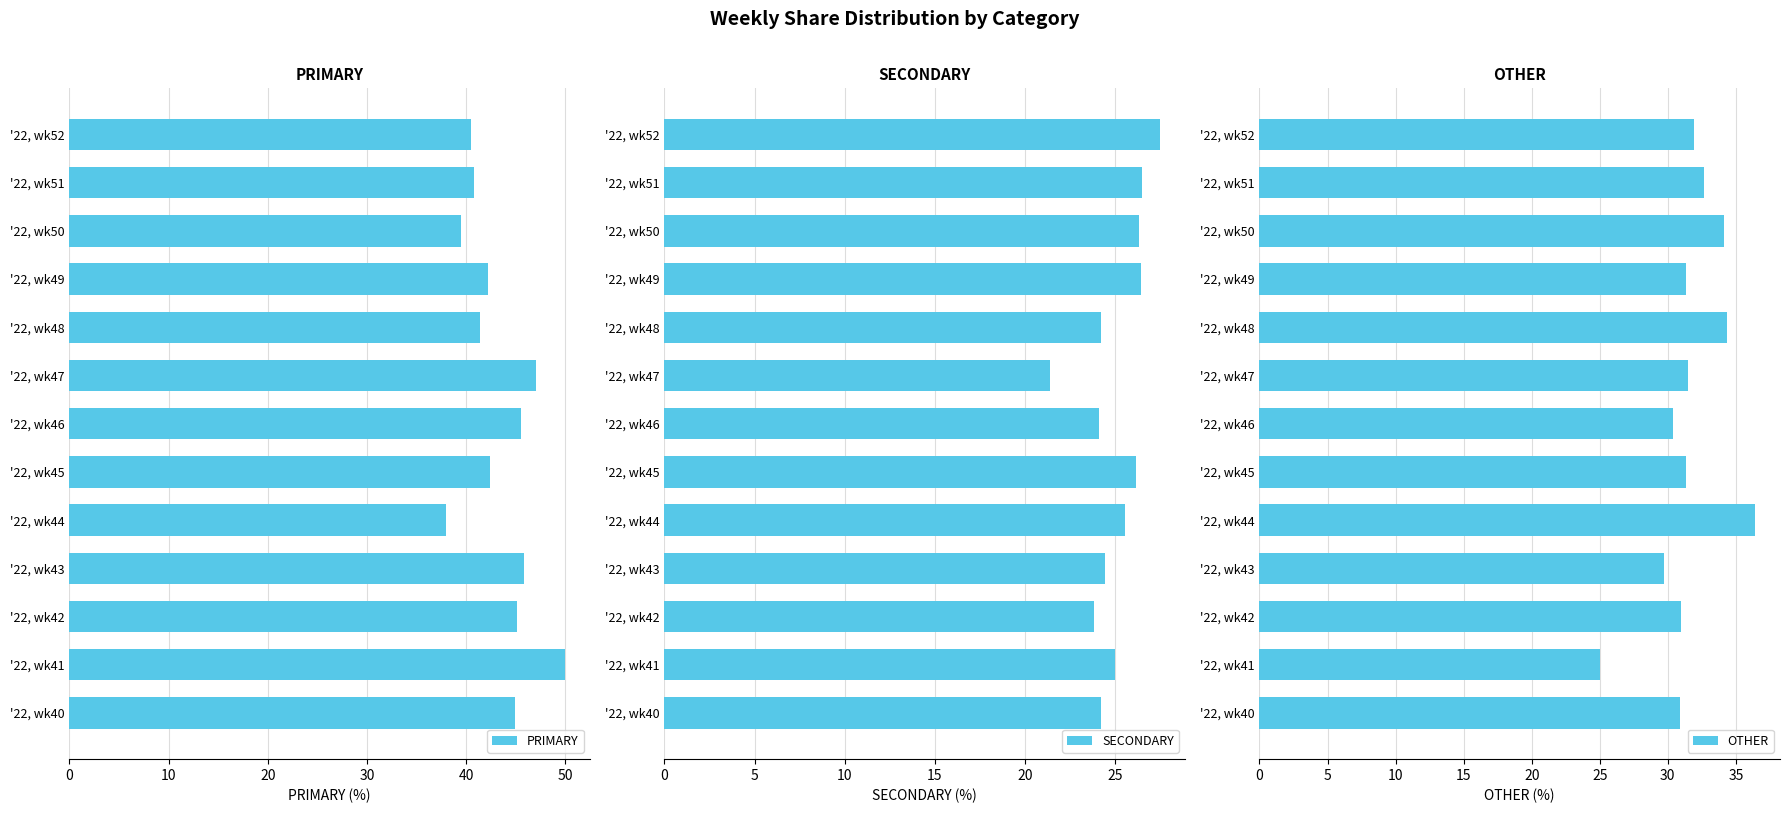

Read the SECONDARY value at '22, wk45.

26.2